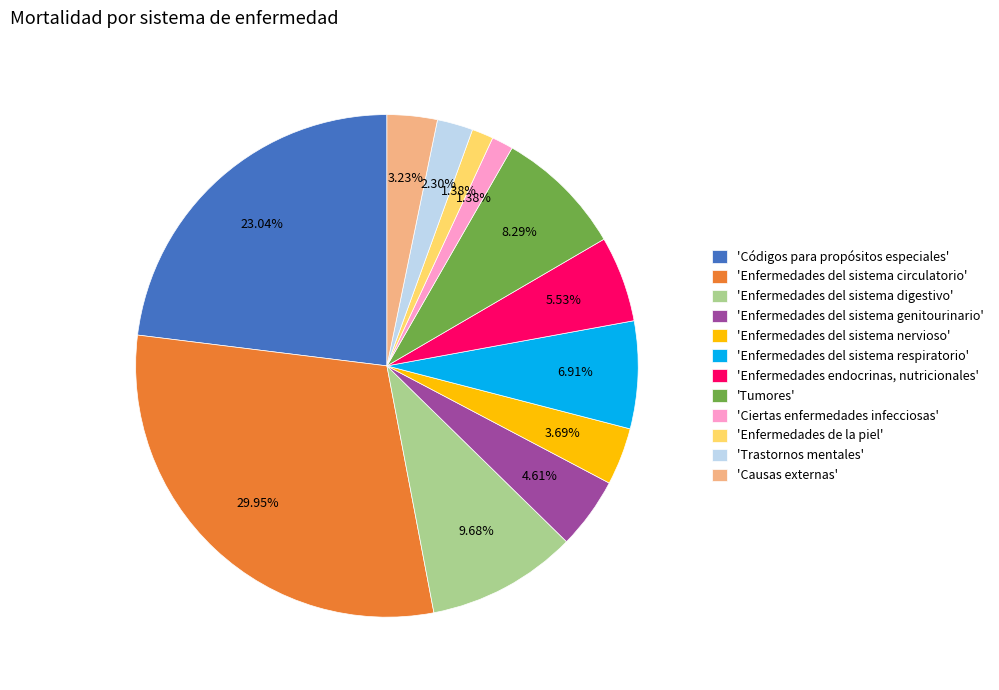

Which slice is the largest?

'Enfermedades del sistema circulatorio'